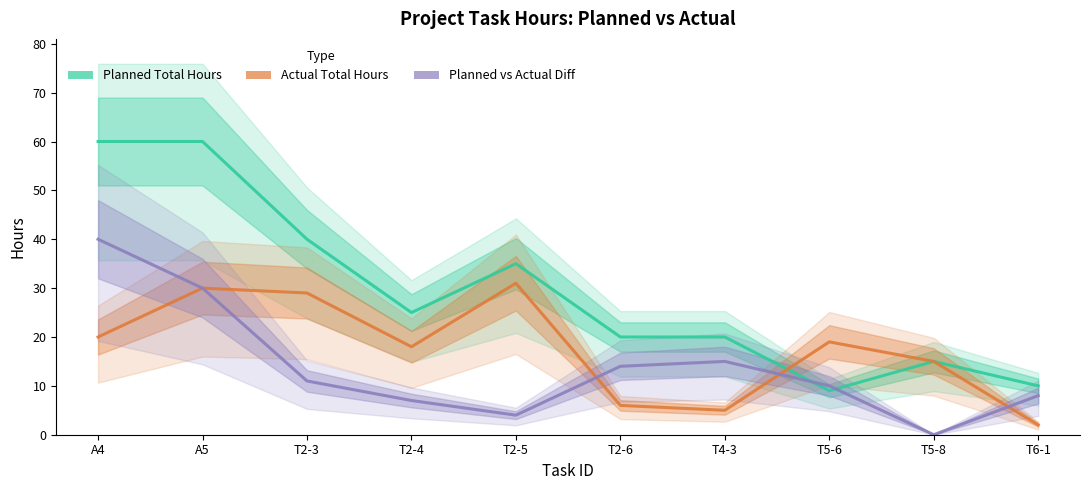

The Actual Total Hours series shows 5 at T4-3. True or false?

True